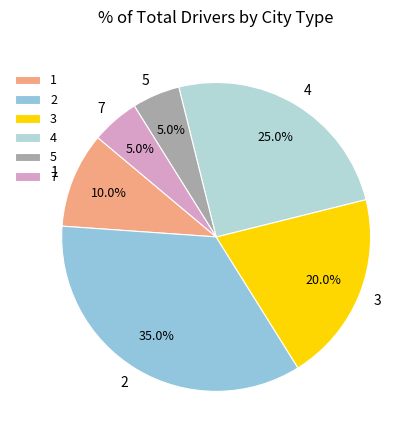

To the nearest percent, what percentage of the pie is 3?

20%